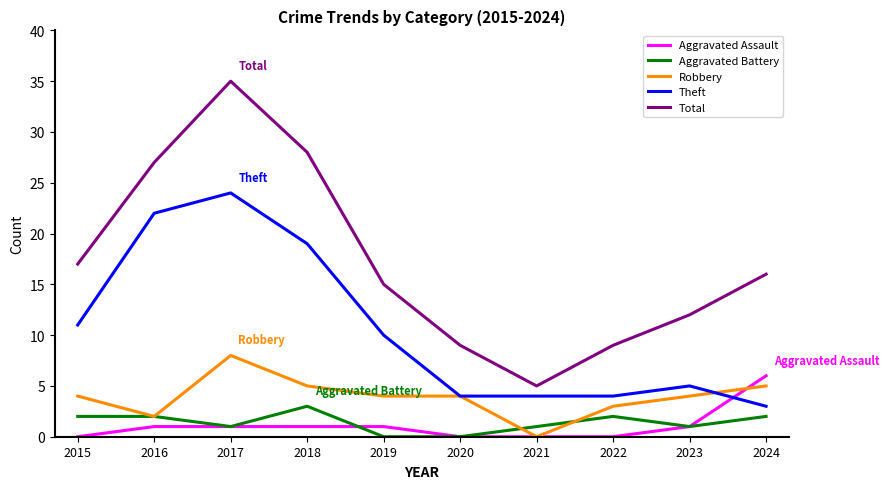

Which series has the widest spread of values?

Total